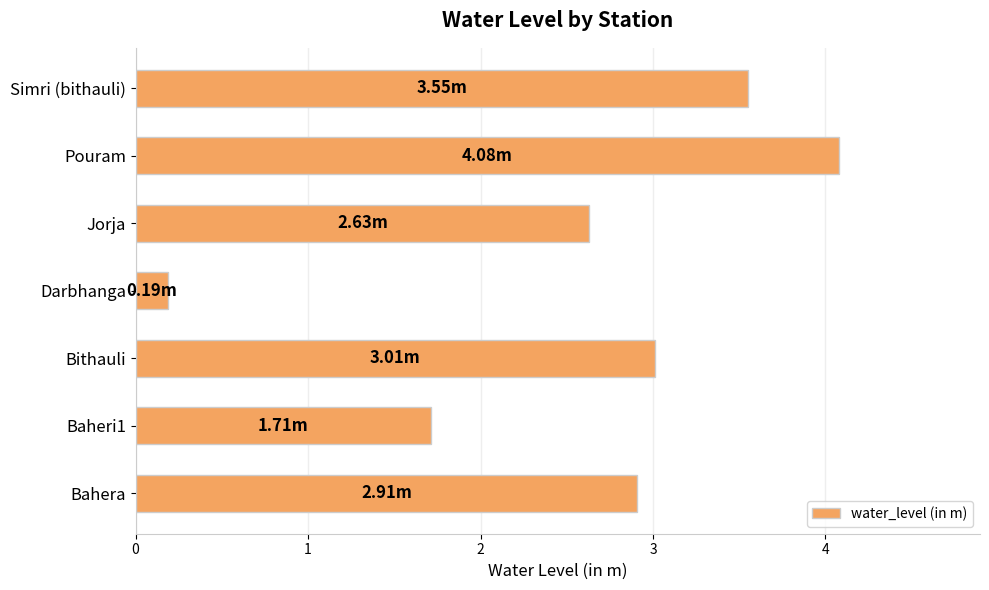

Which label corresponds to the smallest value in the chart?

Darbhanga